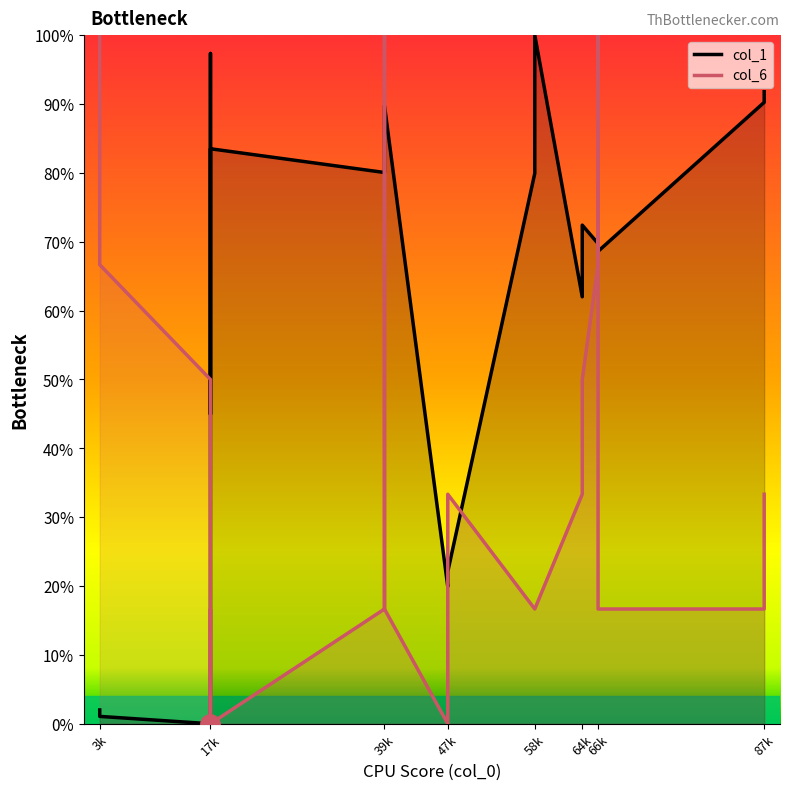

True or false: col_1 and col_6 cross at least once.

True